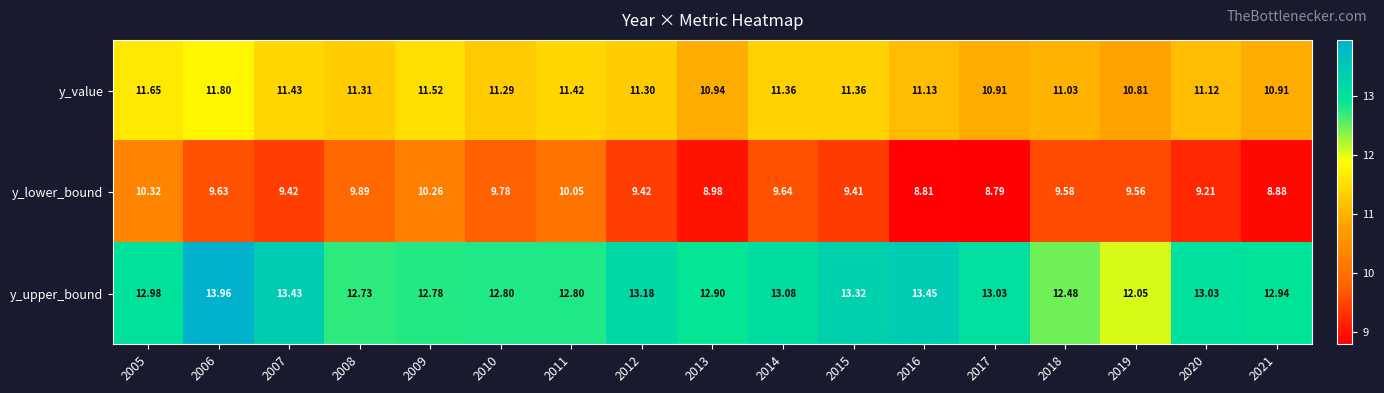

List the series in order of their overall mean, lowest first.

y_lower_bound, y_value, y_upper_bound